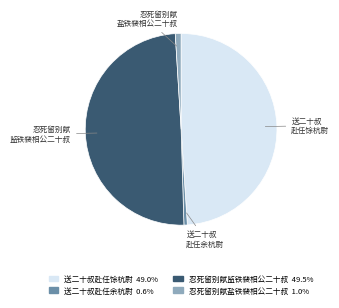

Which slice is the largest?

忍死留别献监铁裴相公二十叔